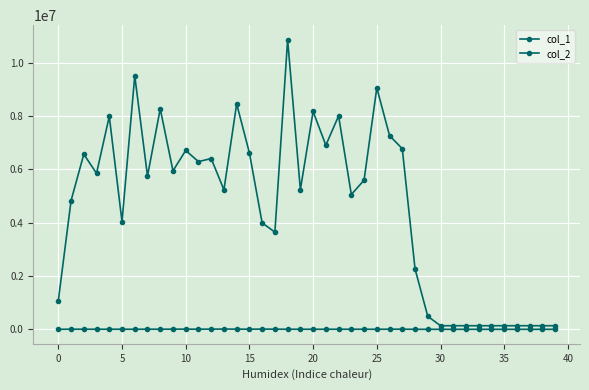

How many data points in col_1 are less than 5723?

20